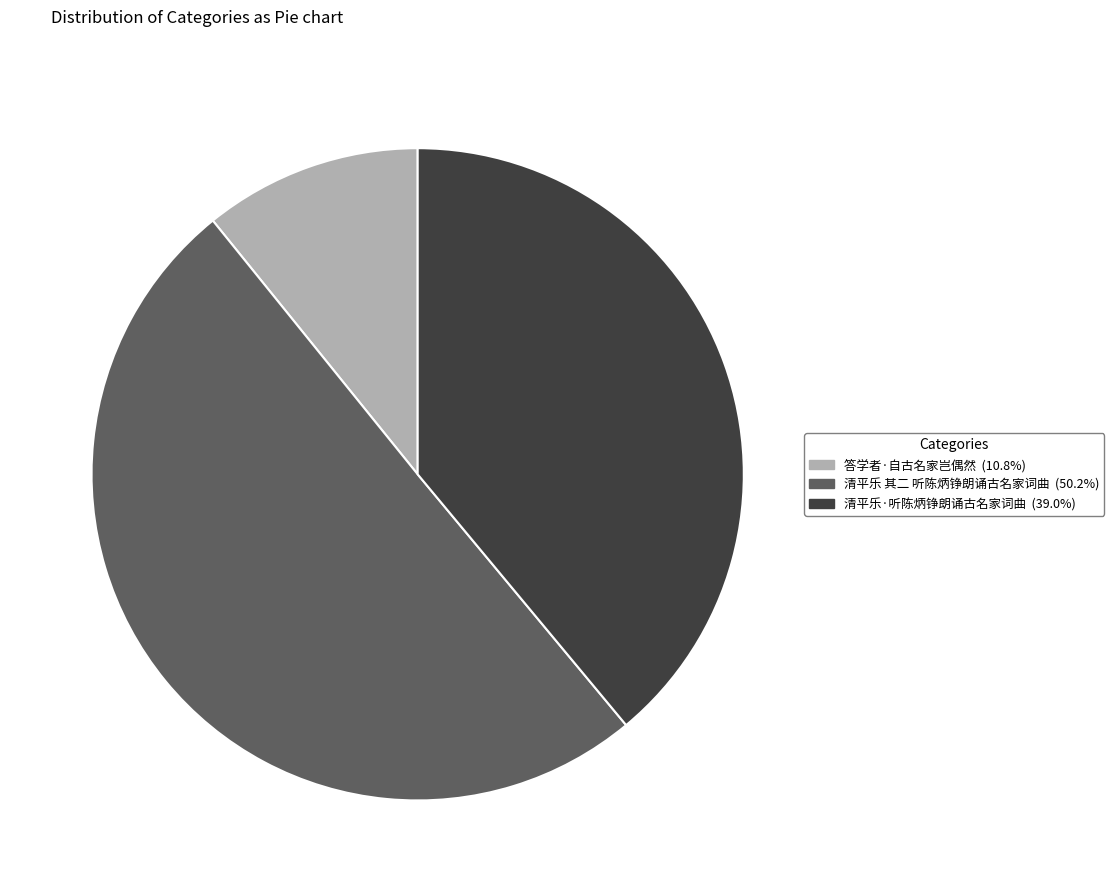

Is it true that 清平乐 其二 听陈炳铮朗诵古名家词曲 is 50% of the pie?

True